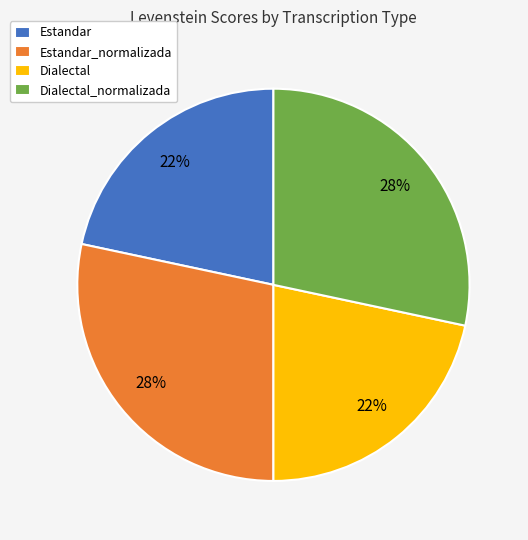

Do Dialectal_normalizada and Estandar_normalizada together represent more than half of the pie?

Yes